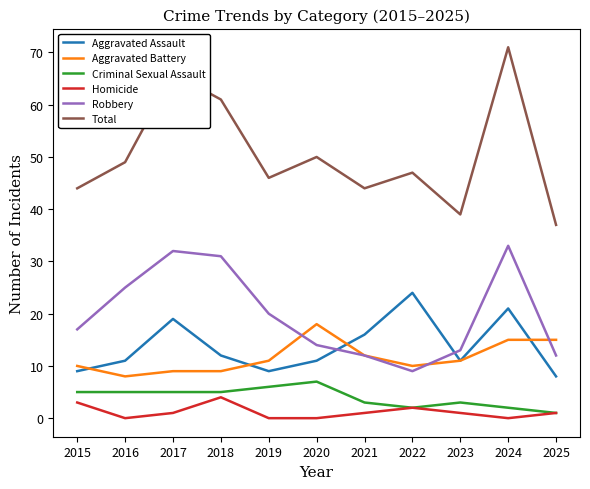

What value does the Aggravated Battery series have at 2016?

8